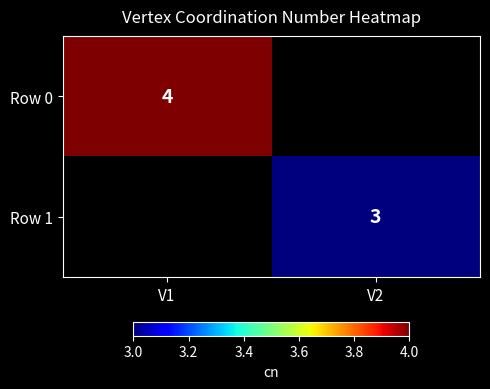

Is it true that Row 1 equals 3 at V2?

True